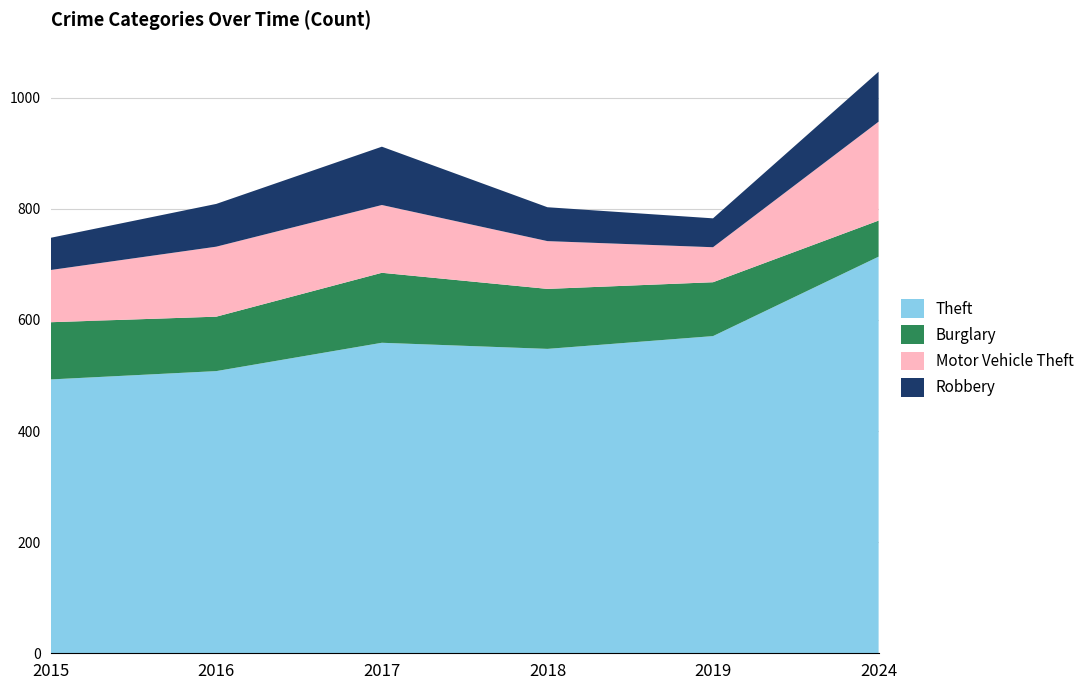

Reading left to right, list all the values displayed in this chart.

Theft: 493	508	559	548	571	714
Burglary: 103	98	126	108	97	65
Motor Vehicle Theft: 94	126	122	86	63	178
Robbery: 58	77	105	61	52	90